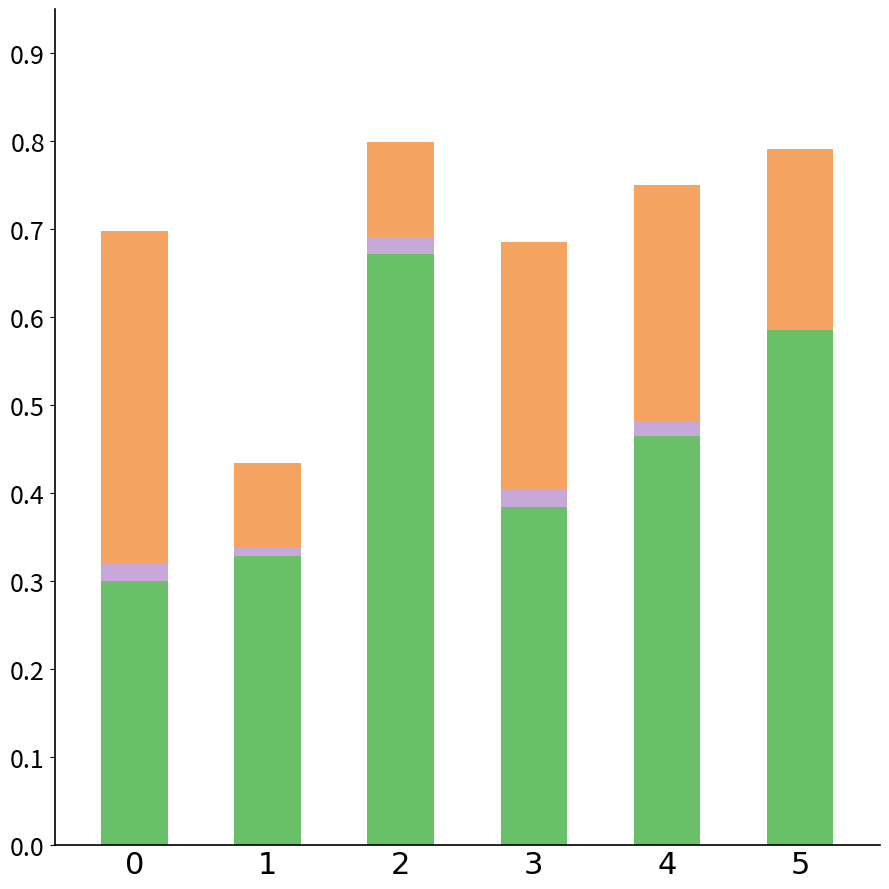

What is the total value across all series at 5?

0.8